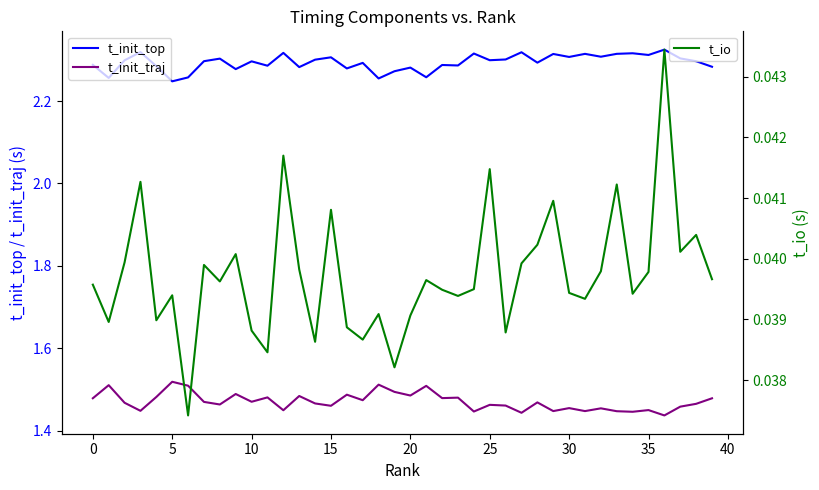

What is the sum of the t_init_top values at 22 and 19?

4.6